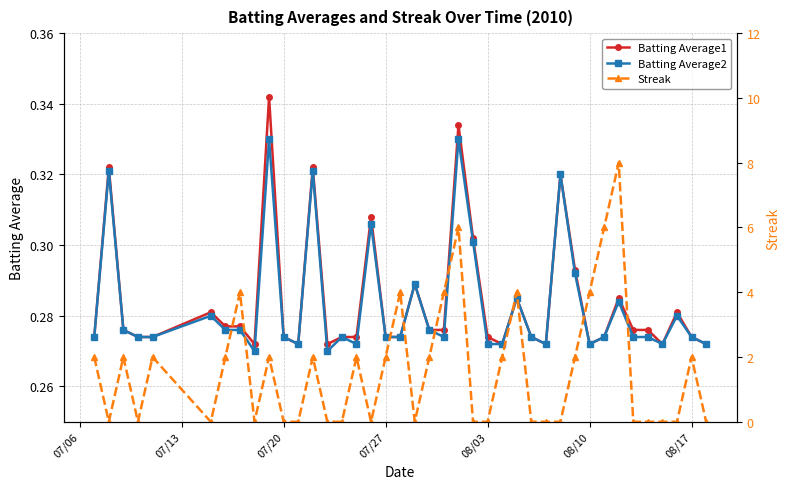

Reading left to right, transcribe all the data shown in this chart.

Batting Average1: 0.3	0.3	0.3	0.3	0.3	0.3	0.3	0.3	0.3	0.3	0.3	0.3	0.3	0.3	0.3	0.3	0.3	0.3	0.3	0.3	0.3	0.3	0.3	0.3	0.3	0.3	0.3	0.3	0.3	0.3	0.3	0.3	0.3	0.3	0.3	0.3	0.3	0.3	0.3	0.3
Batting Average2: 0.3	0.3	0.3	0.3	0.3	0.3	0.3	0.3	0.3	0.3	0.3	0.3	0.3	0.3	0.3	0.3	0.3	0.3	0.3	0.3	0.3	0.3	0.3	0.3	0.3	0.3	0.3	0.3	0.3	0.3	0.3	0.3	0.3	0.3	0.3	0.3	0.3	0.3	0.3	0.3
Streak: 2.0	0.0	2.0	0.0	2.0	0.0	2.0	4.0	0.0	2.0	0.0	0.0	2.0	0.0	0.0	2.0	0.0	2.0	4.0	0.0	2.0	4.0	6.0	0.0	0.0	2.0	4.0	0.0	0.0	0.0	2.0	4.0	6.0	8.0	0.0	0.0	0.0	0.0	2.0	0.0